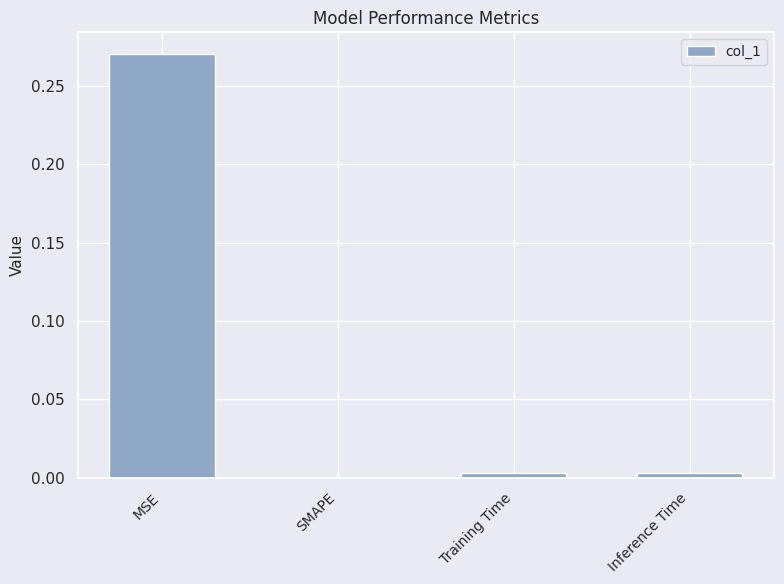

Which category has the highest value across all series?

MSE